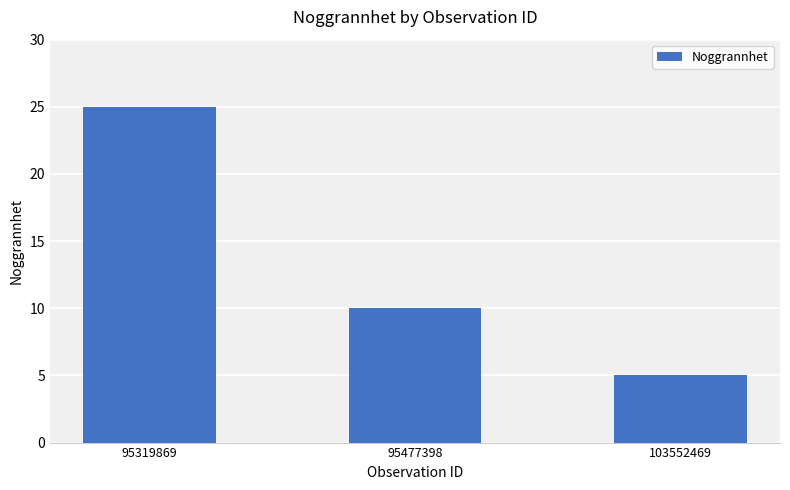

What is the sum of the values at 95319869 and 95477398?

35